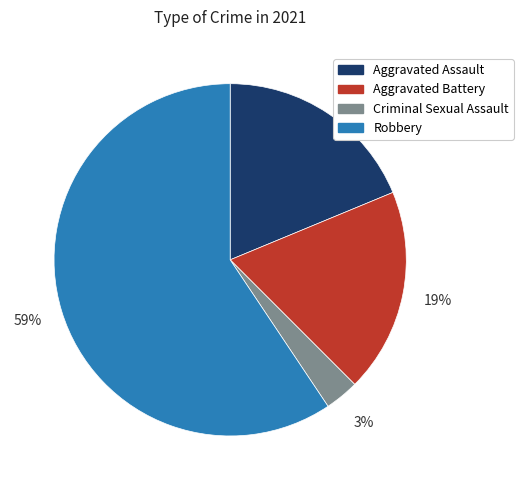

Does Robbery represent more than half of the total?

Yes